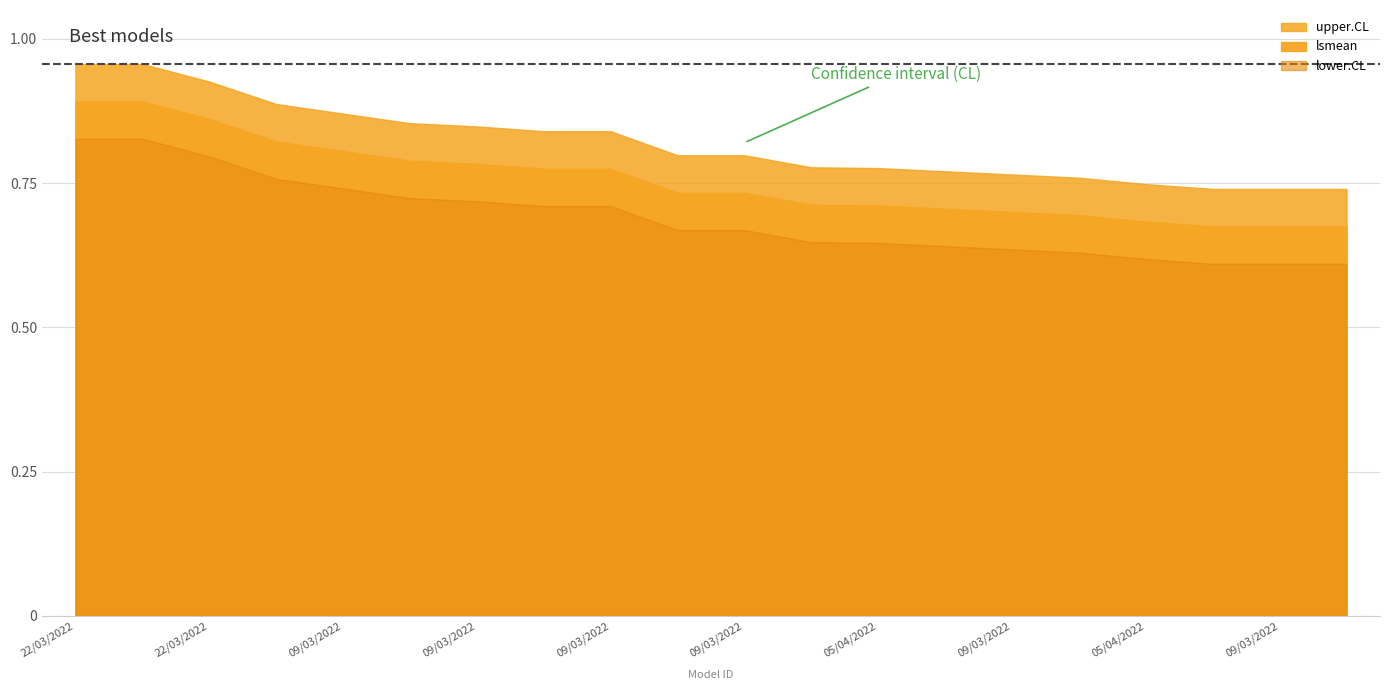

Reading left to right, list all the values displayed in this chart.

lsmean: 0.9	0.9	0.9	0.8	0.8	0.8	0.8	0.8	0.8	0.7	0.7	0.7	0.7	0.7	0.7	0.7	0.7	0.7	0.7	0.7
lower.CL: 0.8	0.8	0.8	0.8	0.7	0.7	0.7	0.7	0.7	0.7	0.7	0.6	0.6	0.6	0.6	0.6	0.6	0.6	0.6	0.6
upper.CL: 1.0	1.0	0.9	0.9	0.9	0.9	0.8	0.8	0.8	0.8	0.8	0.8	0.8	0.8	0.8	0.8	0.7	0.7	0.7	0.7